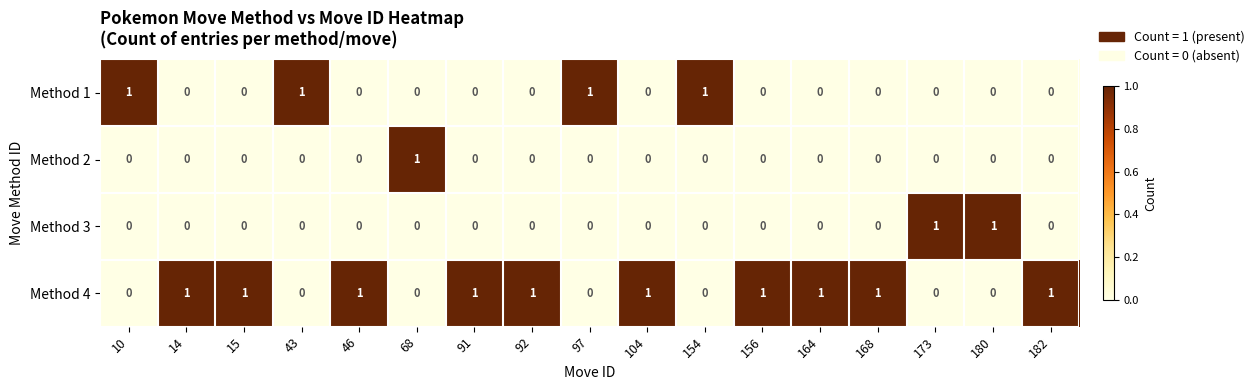

Is it true that Method 1 equals -1 at 68?

False